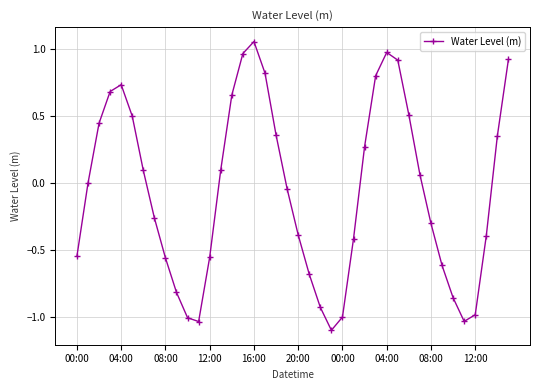

How many points are lower than both their immediate neighbors (excluding endpoints)?

3